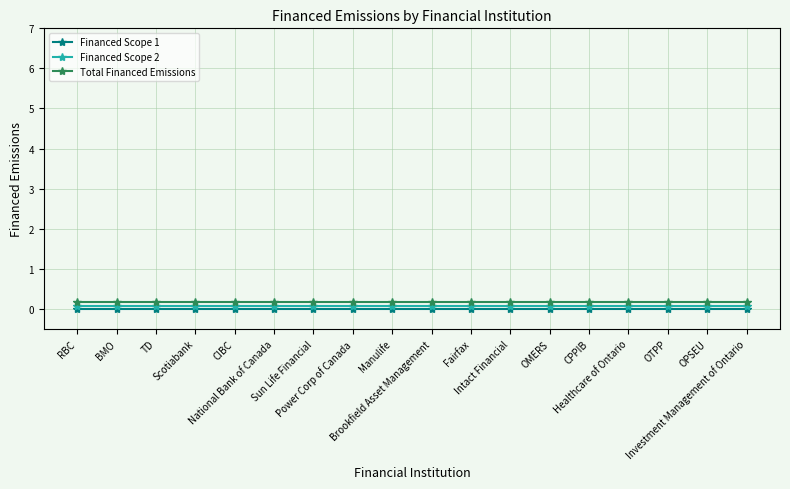

What is the sum of all Total Financed Emissions values?

2.9